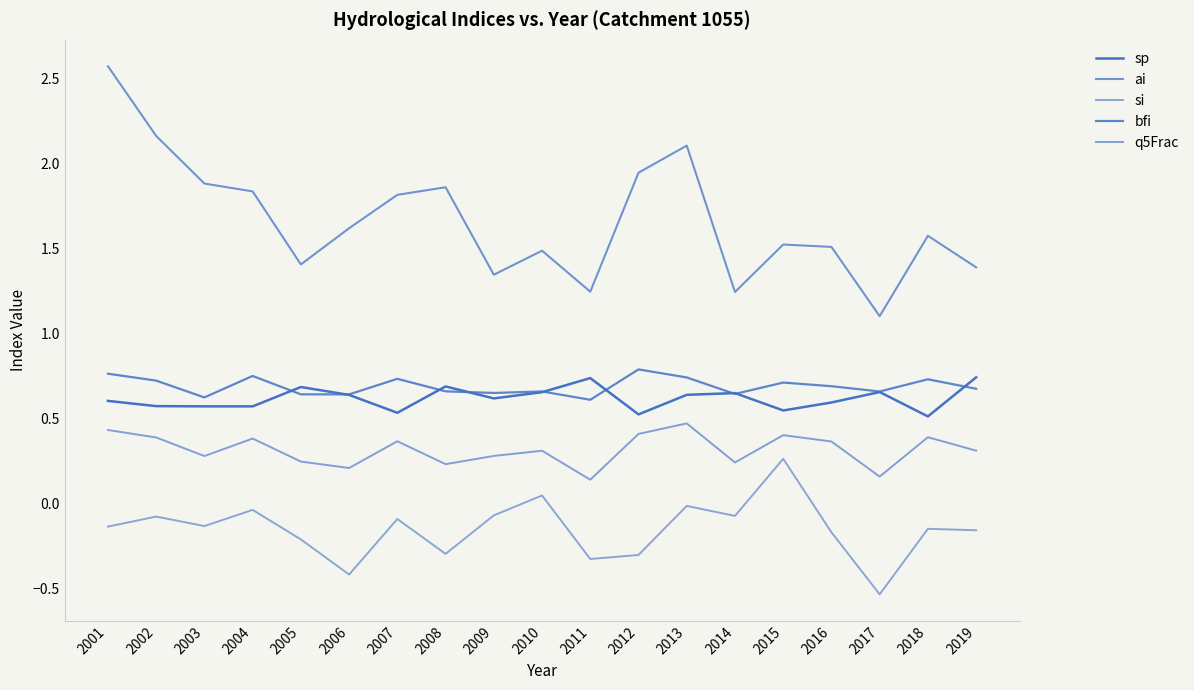

At which category is the sum across all series the highest?

2001